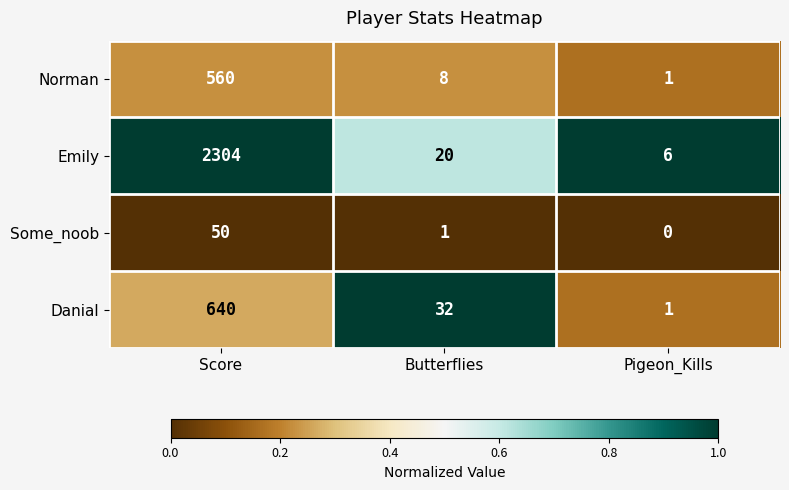

What is the sum of all Norman values?

569